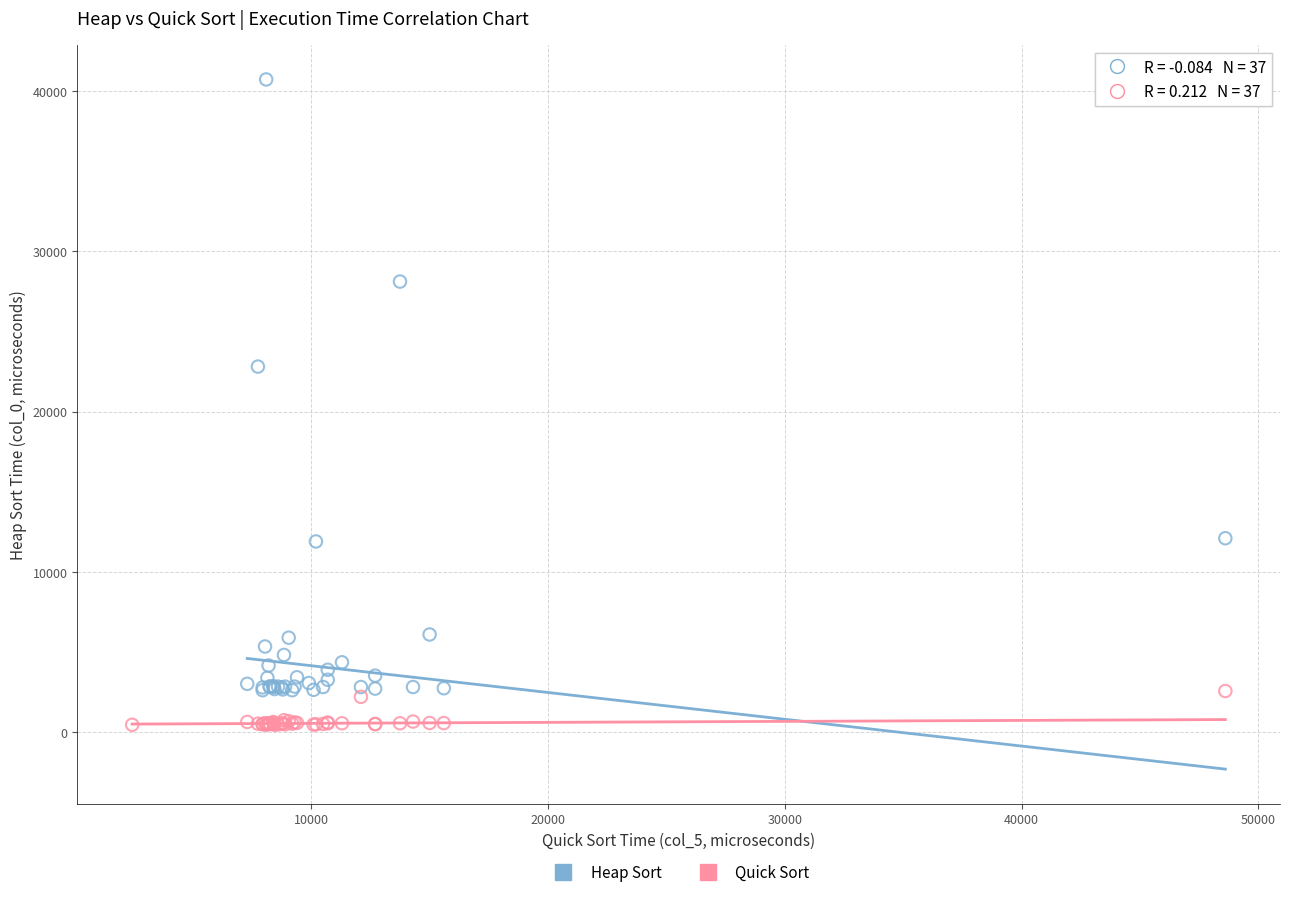

Which series reaches the minimum Y coordinate?

Quick Sort